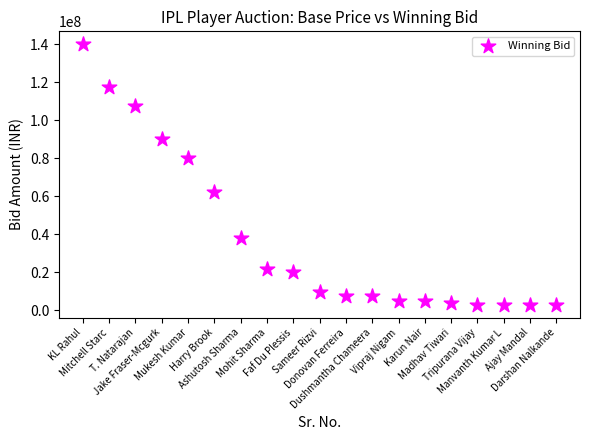

What is the range of X values (max minus min)?

18